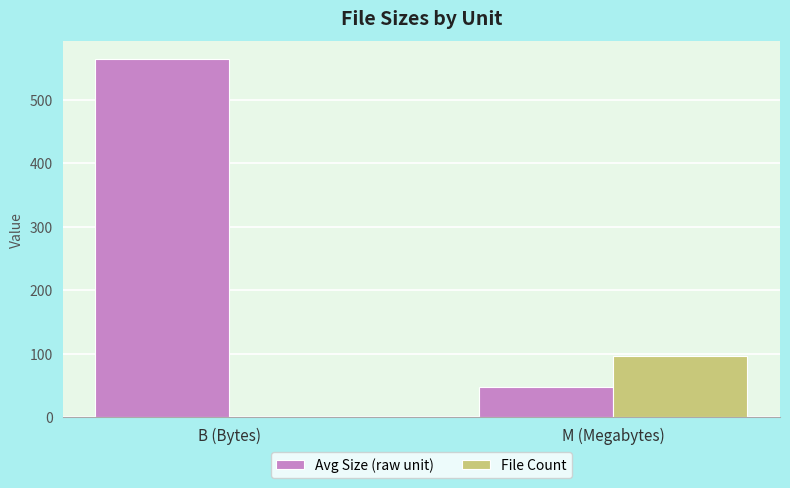

Which series changed the most between B (Bytes) and M (Megabytes)?

Avg Size (raw unit)